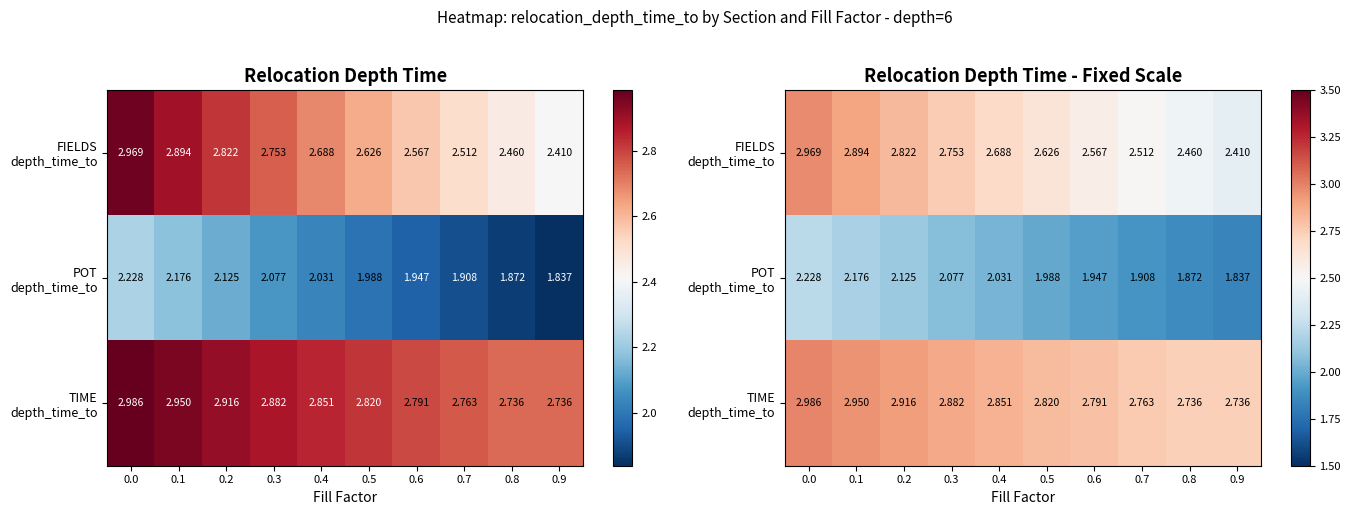

At 0.5, list the series in order from smallest to largest.

POT depth_time_to, FIELDS depth_time_to, TIME depth_time_to